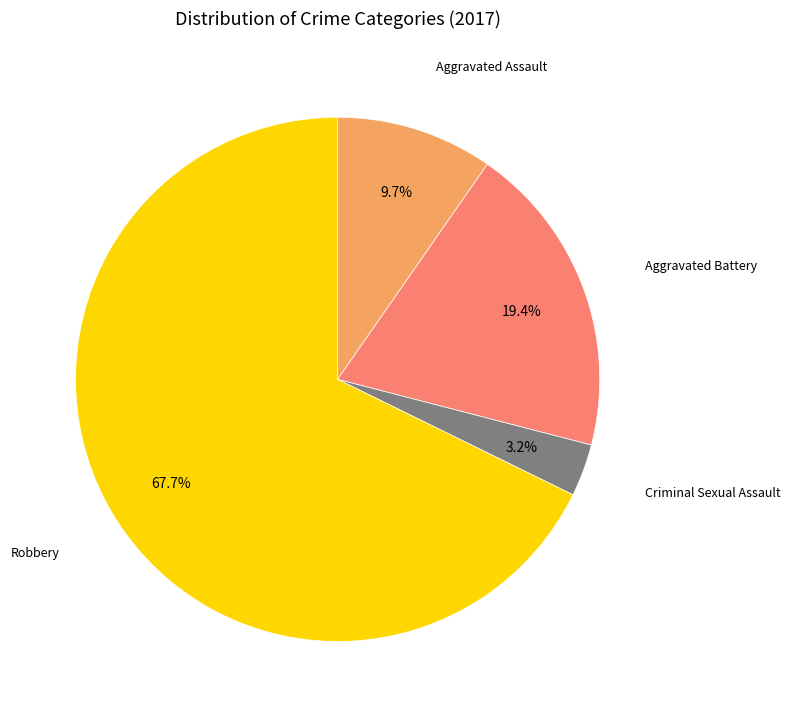

Is there any slice that represents more than half of the pie?

Yes